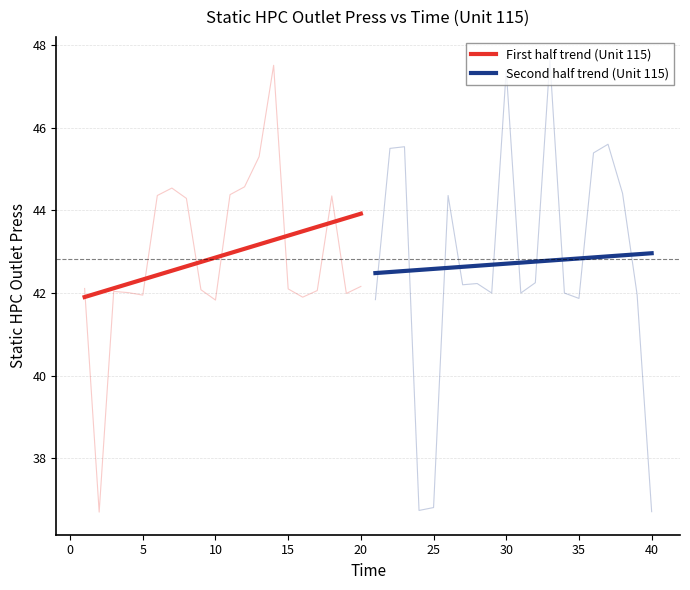

What is the approximate value at 12?

44.6